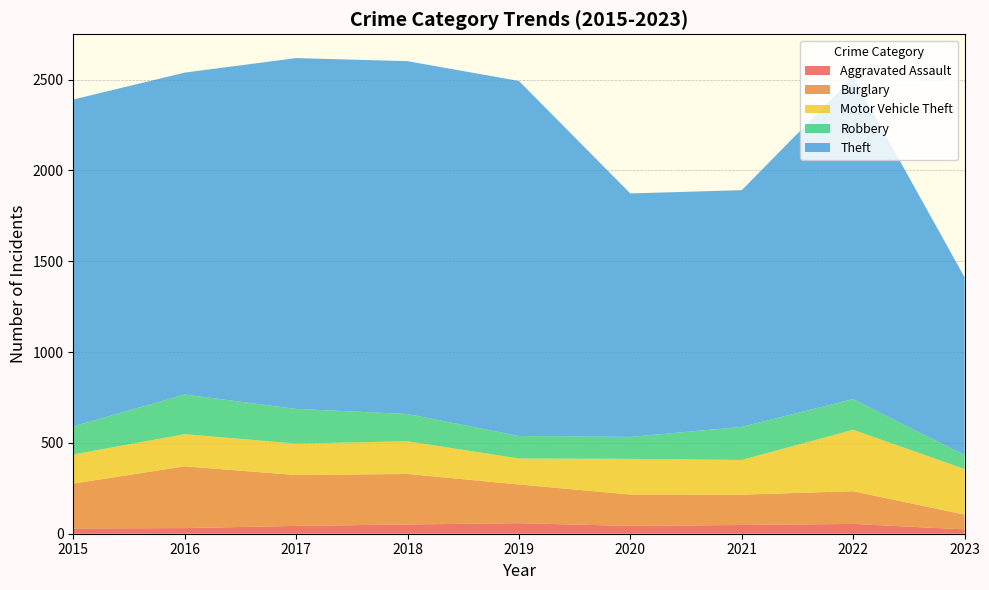

What is the difference between the maximum and minimum values in the Aggravated Assault series?

34